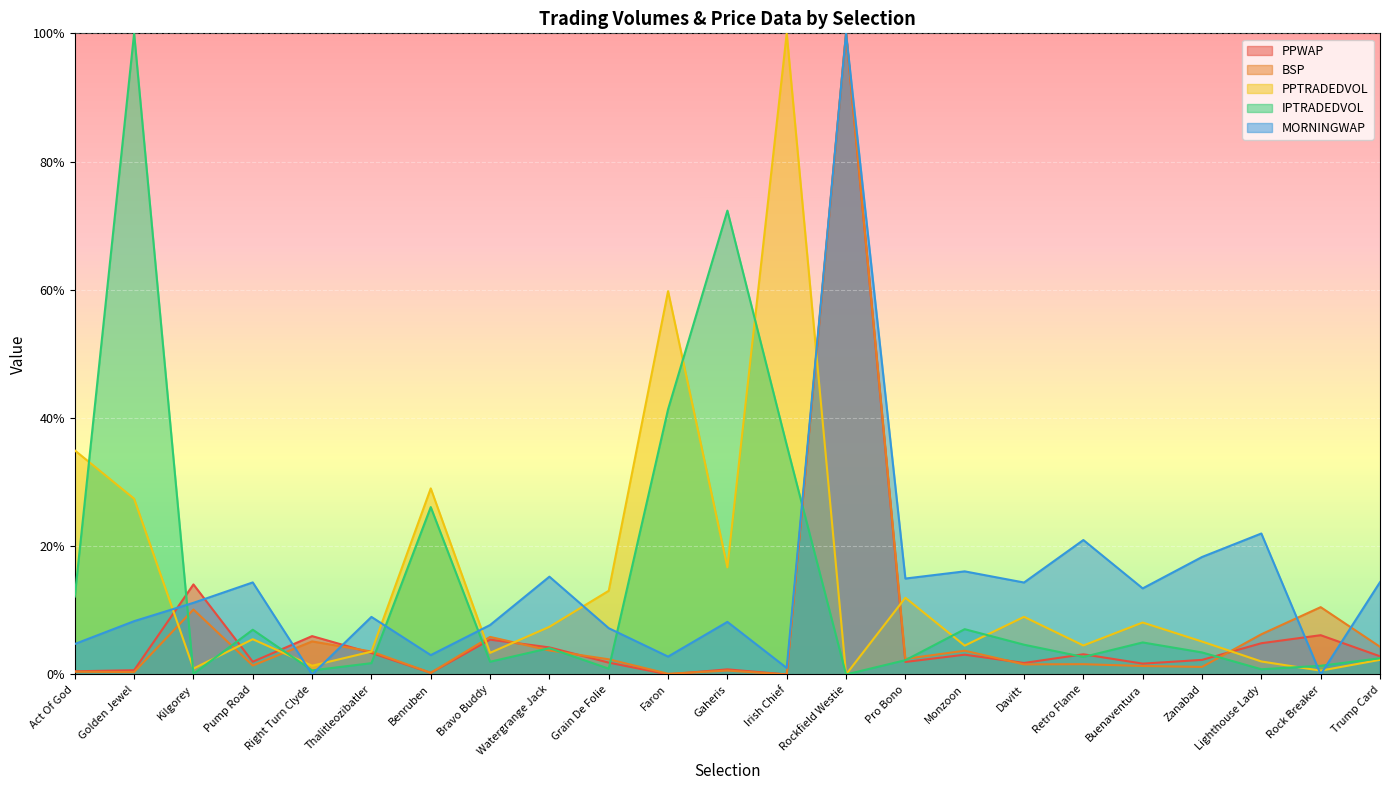

Reading left to right, transcribe all the data shown in this chart.

PPWAP: Act Of God=0.0	Golden Jewel=0.0	Kilgorey=0.1	Pump Road=0.0	Right Turn Clyde=0.1	Thalitleozibatler=0.0	Benruben=0.0	Bravo Buddy=0.1	Watergrange Jack=0.0	Grain De Folie=0.0	Faron=0.0	Gaheris=0.0	Irish Chief=0.0	Rockfield Westie=1.0	Pro Bono=0.0	Monzoon=0.0	Davitt=0.0	Retro Flame=0.0	Buenaventura=0.0	Zanabad=0.0	Lighthouse Lady=0.0	Rock Breaker=0.1	Trump Card=0.0
BSP: Act Of God=0.0	Golden Jewel=0.0	Kilgorey=0.1	Pump Road=0.0	Right Turn Clyde=0.1	Thalitleozibatler=0.0	Benruben=0.0	Bravo Buddy=0.1	Watergrange Jack=0.0	Grain De Folie=0.0	Faron=0.0	Gaheris=0.0	Irish Chief=0.0	Rockfield Westie=1.0	Pro Bono=0.0	Monzoon=0.0	Davitt=0.0	Retro Flame=0.0	Buenaventura=0.0	Zanabad=0.0	Lighthouse Lady=0.1	Rock Breaker=0.1	Trump Card=0.0
PPTRADEDVOL: Act Of God=0.3	Golden Jewel=0.3	Kilgorey=0.0	Pump Road=0.1	Right Turn Clyde=0.0	Thalitleozibatler=0.0	Benruben=0.3	Bravo Buddy=0.0	Watergrange Jack=0.1	Grain De Folie=0.1	Faron=0.6	Gaheris=0.2	Irish Chief=1.0	Rockfield Westie=0.0	Pro Bono=0.1	Monzoon=0.0	Davitt=0.1	Retro Flame=0.0	Buenaventura=0.1	Zanabad=0.1	Lighthouse Lady=0.0	Rock Breaker=0.0	Trump Card=0.0
IPTRADEDVOL: Act Of God=0.1	Golden Jewel=1.0	Kilgorey=0.0	Pump Road=0.1	Right Turn Clyde=0.0	Thalitleozibatler=0.0	Benruben=0.3	Bravo Buddy=0.0	Watergrange Jack=0.0	Grain De Folie=0.0	Faron=0.4	Gaheris=0.7	Irish Chief=0.4	Rockfield Westie=0.0	Pro Bono=0.0	Monzoon=0.1	Davitt=0.0	Retro Flame=0.0	Buenaventura=0.0	Zanabad=0.0	Lighthouse Lady=0.0	Rock Breaker=0.0	Trump Card=0.0
MORNINGWAP: Act Of God=0.0	Golden Jewel=0.1	Kilgorey=0.1	Pump Road=0.1	Right Turn Clyde=0.0	Thalitleozibatler=0.1	Benruben=0.0	Bravo Buddy=0.1	Watergrange Jack=0.2	Grain De Folie=0.1	Faron=0.0	Gaheris=0.1	Irish Chief=0.0	Rockfield Westie=1.0	Pro Bono=0.1	Monzoon=0.2	Davitt=0.1	Retro Flame=0.2	Buenaventura=0.1	Zanabad=0.2	Lighthouse Lady=0.2	Rock Breaker=0.0	Trump Card=0.1